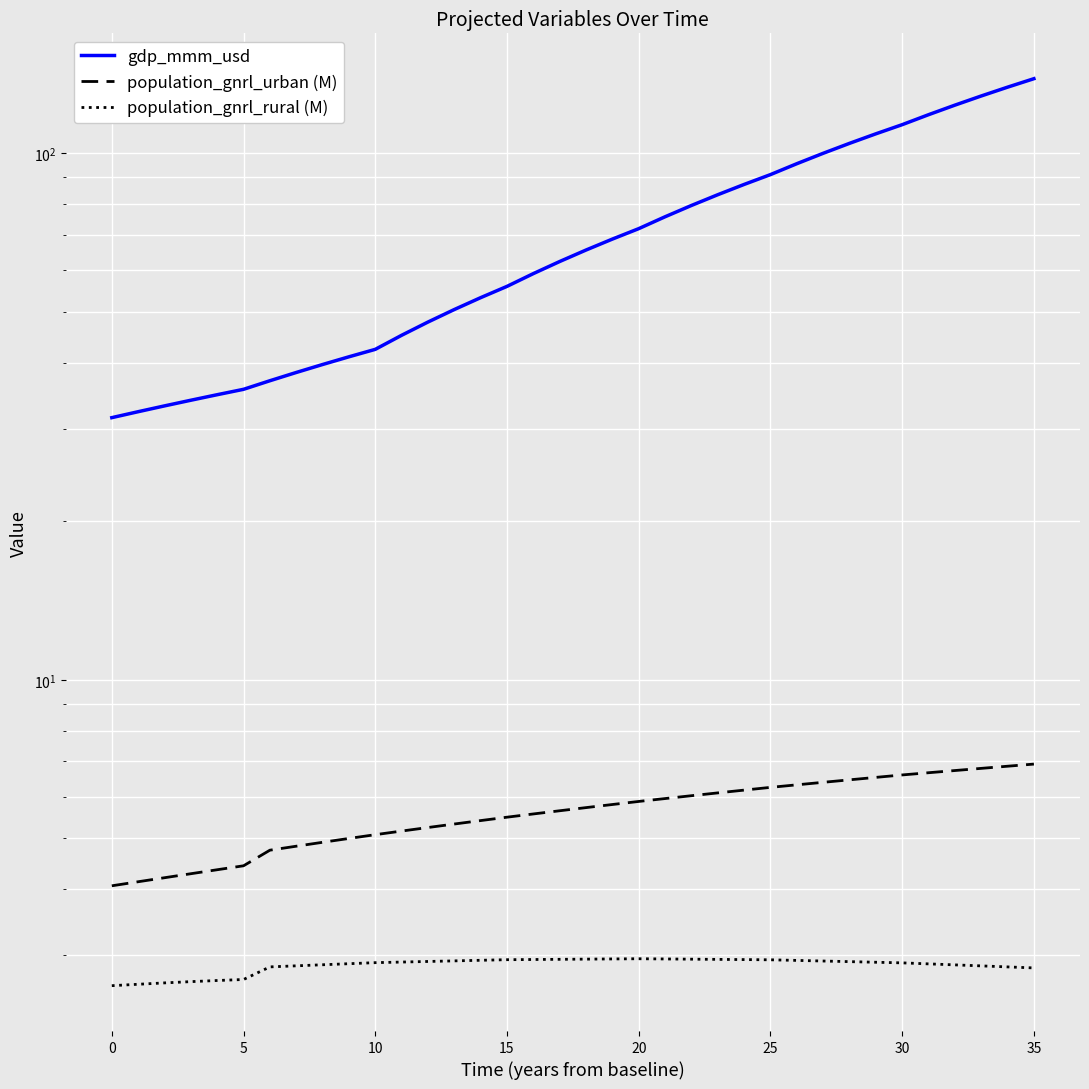

Which series changed the most between 14 and 23?

gdp_mmm_usd